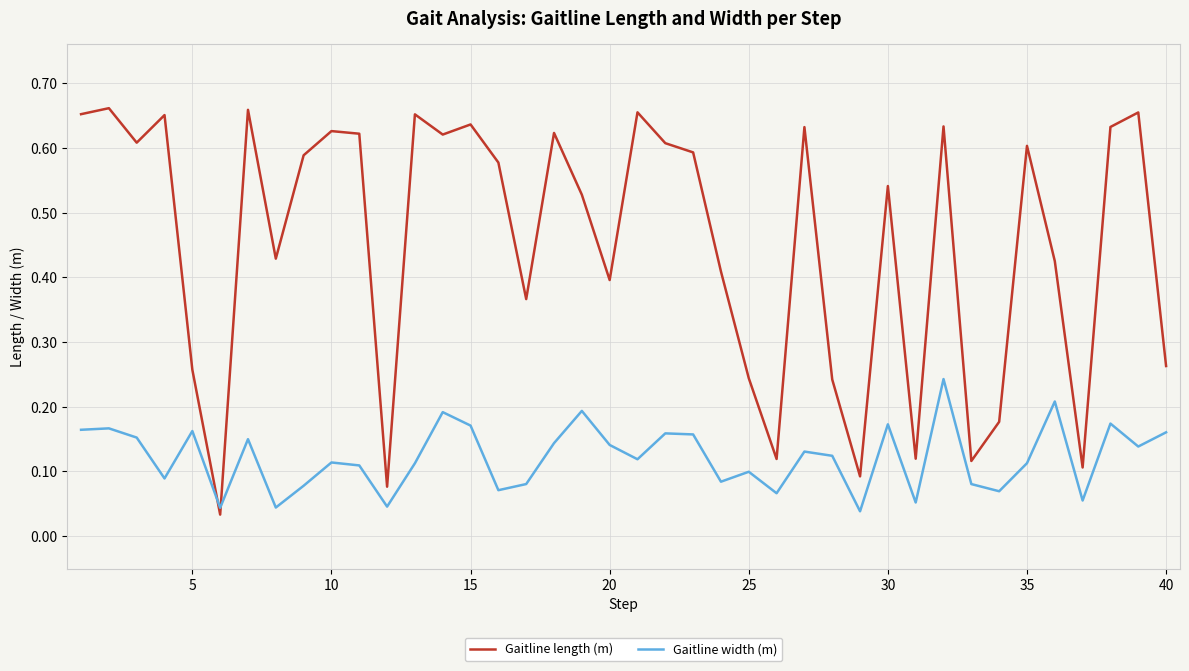

Which series has the largest total across all categories?

Gaitline length (m)